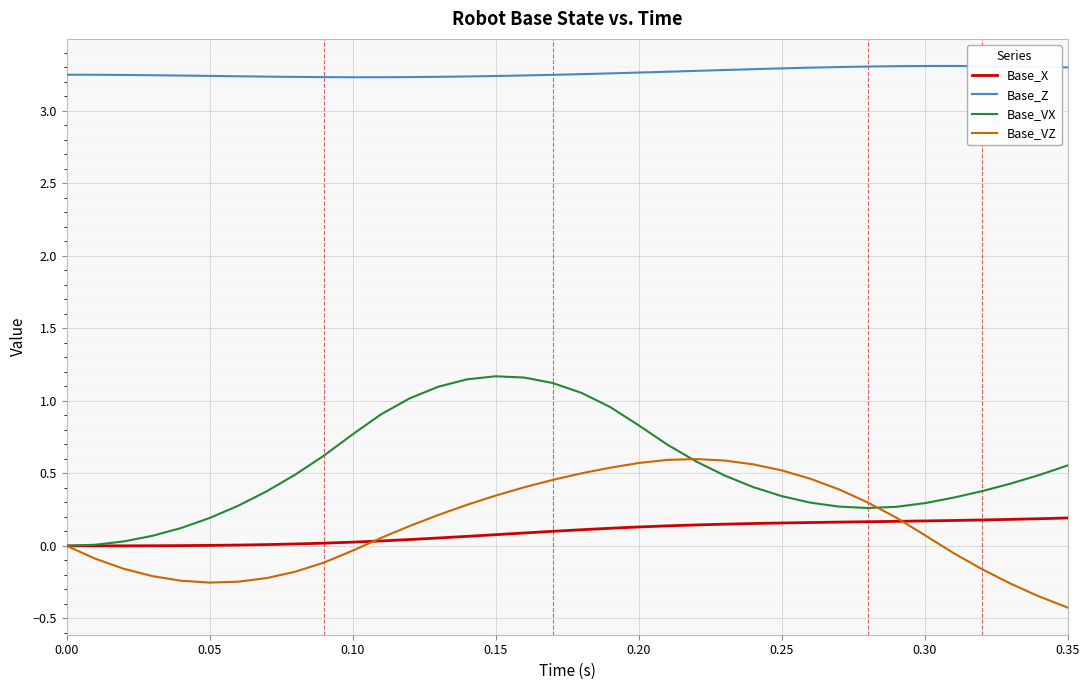

What is the maximum value for Base_VX?

1.2